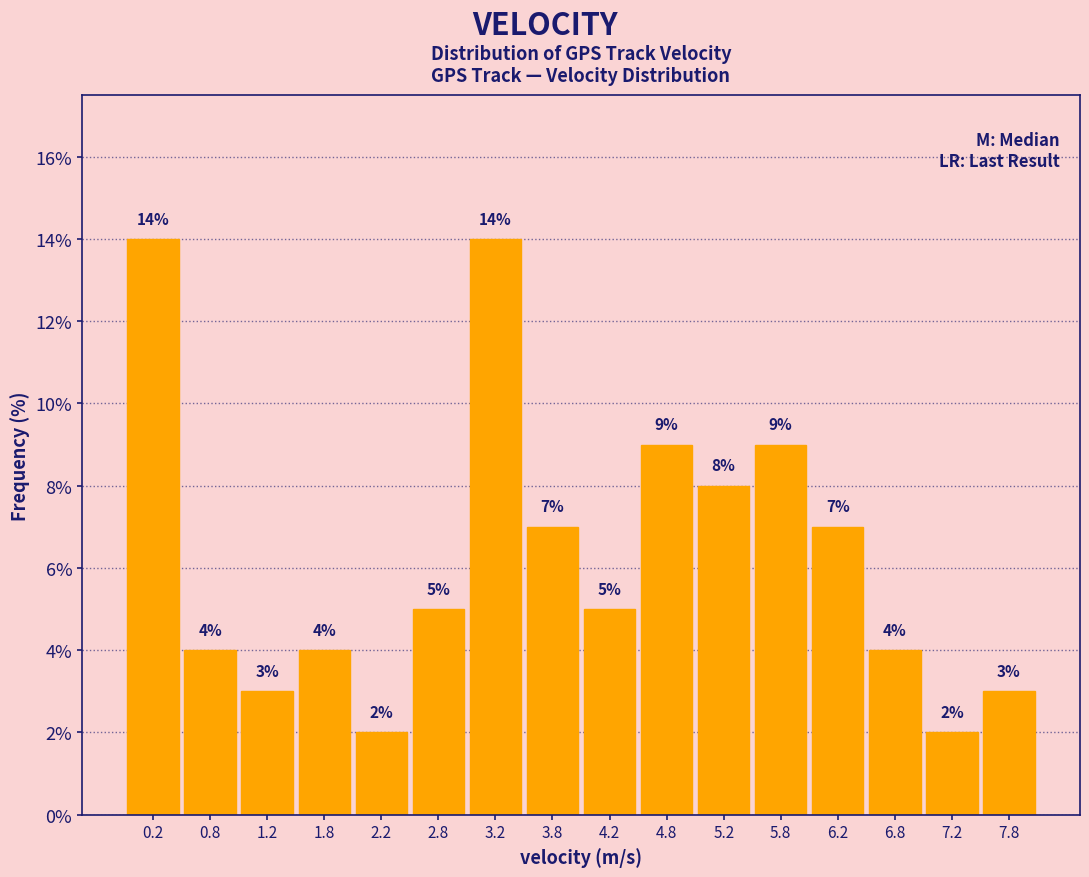

Reading left to right, list every bar in this chart as the range it spans on the x-axis followed by its height.

0.0 to 0.5: 14
0.5 to 1.0: 4
1.0 to 1.5: 3
1.5 to 2.0: 4
2.0 to 2.5: 2
2.5 to 3.0: 5
3.0 to 3.5: 14
3.5 to 4.0: 7
4.0 to 4.5: 5
4.5 to 5.0: 9
5.0 to 5.5: 8
5.5 to 6.0: 9
6.0 to 6.5: 7
6.5 to 7.0: 4
7.0 to 7.5: 2
7.5 to 8.0: 3